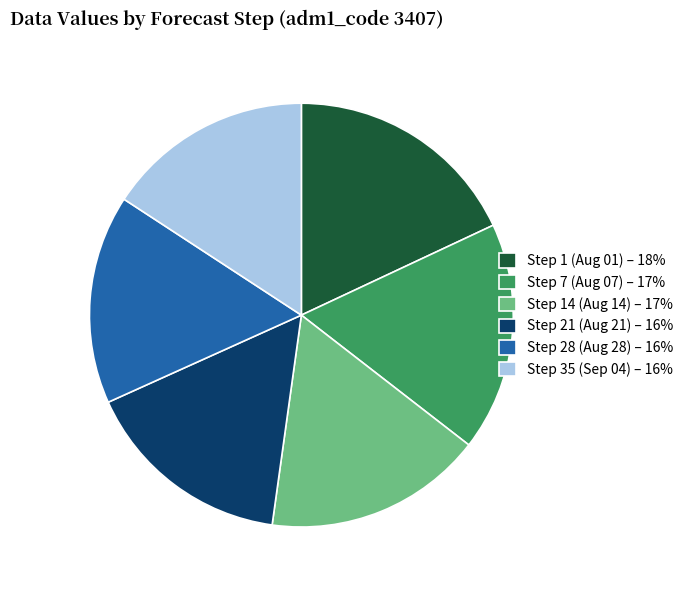

Count the number of slices in the pie.

6